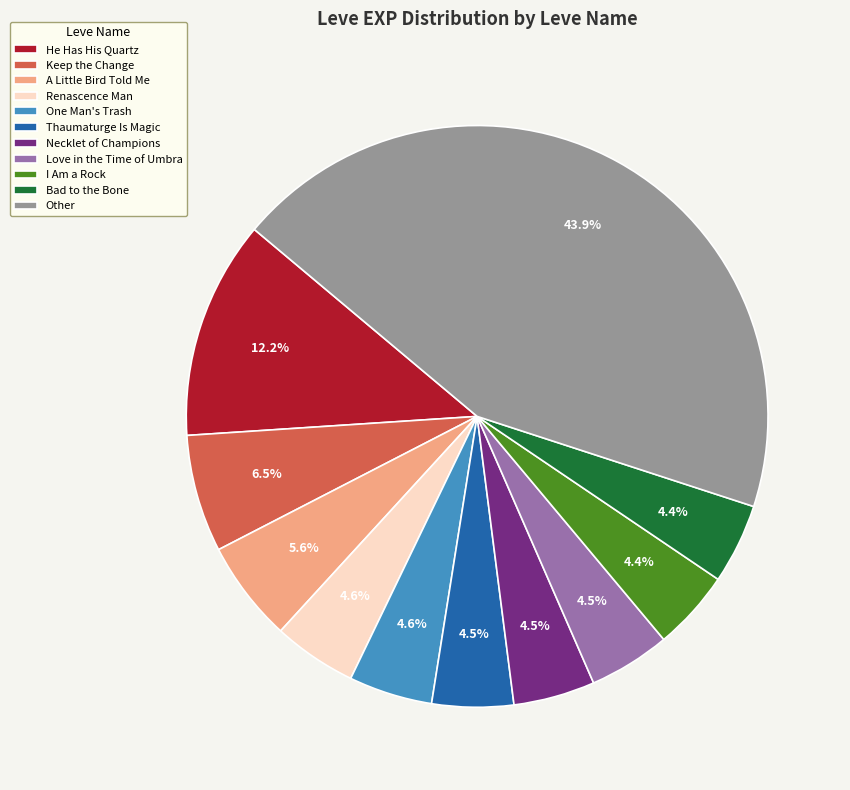

How much of the chart is everything except I Am a Rock?

95.6%